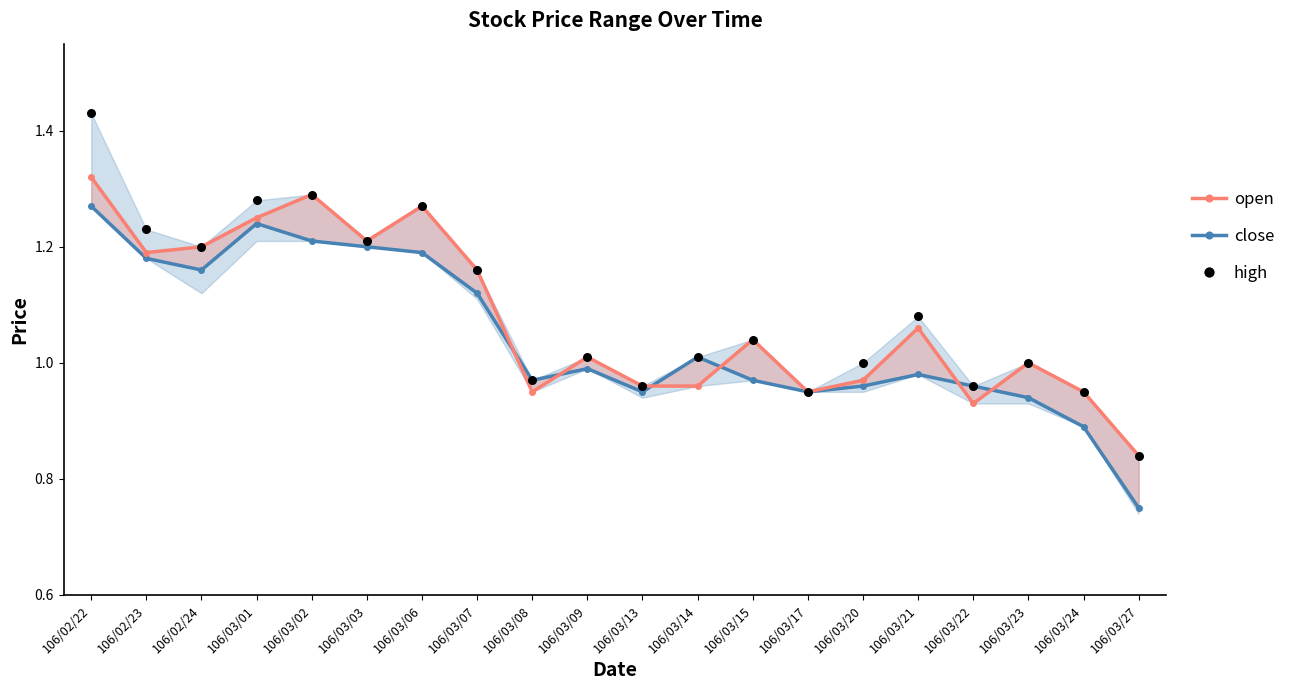

Which series contains the highest Y value?

high